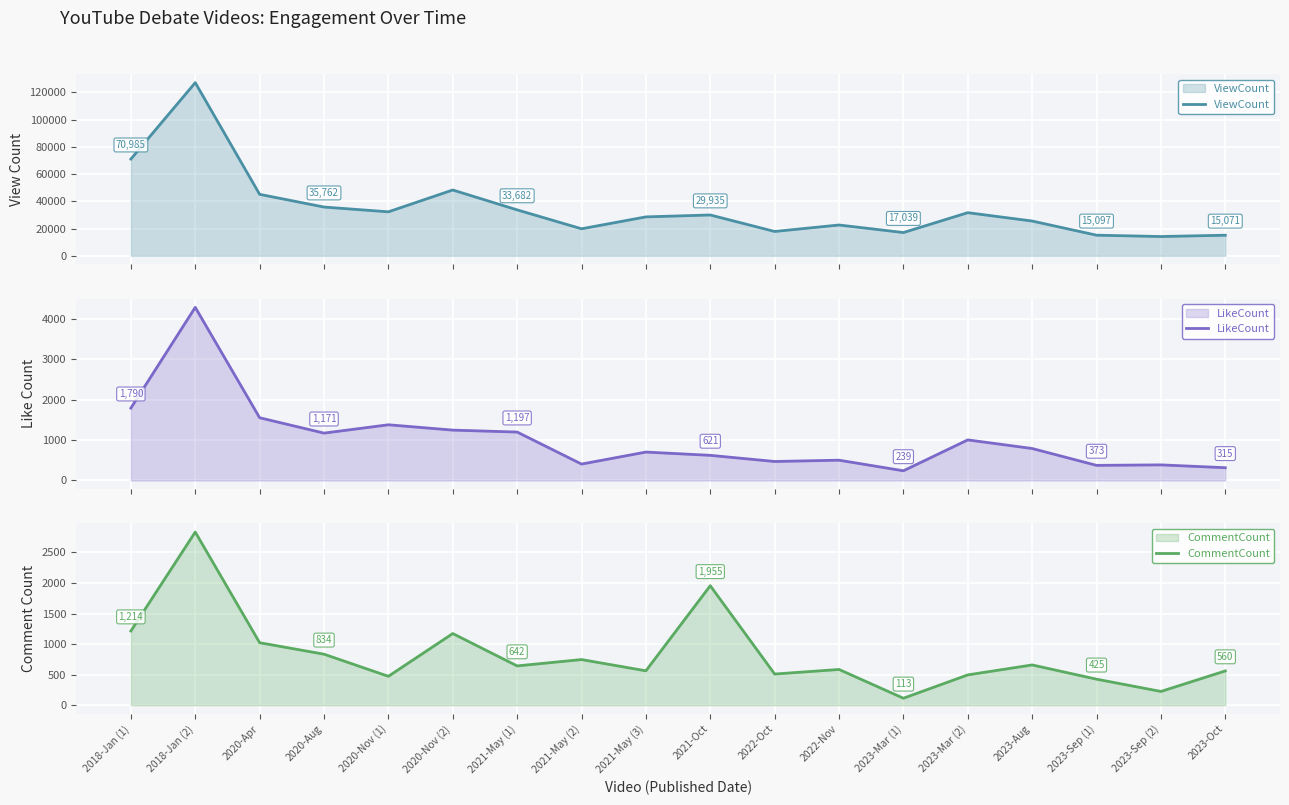

Rank the categories by ViewCount value from lowest to highest.

2023-Sep (2), 2023-Oct, 2023-Sep (1), 2023-Mar (1), 2022-Oct, 2021-May (2), 2022-Nov, 2023-Aug, 2021-May (3), 2021-Oct, 2023-Mar (2), 2020-Nov (1), 2021-May (1), 2020-Aug, 2020-Apr, 2020-Nov (2), 2018-Jan (1), 2018-Jan (2)